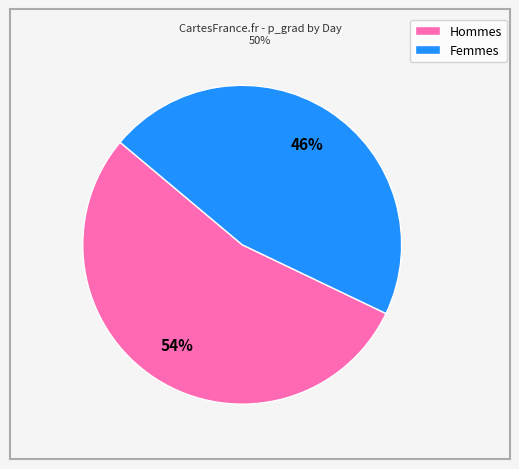

To the nearest percent, what is the average slice percentage?

50%